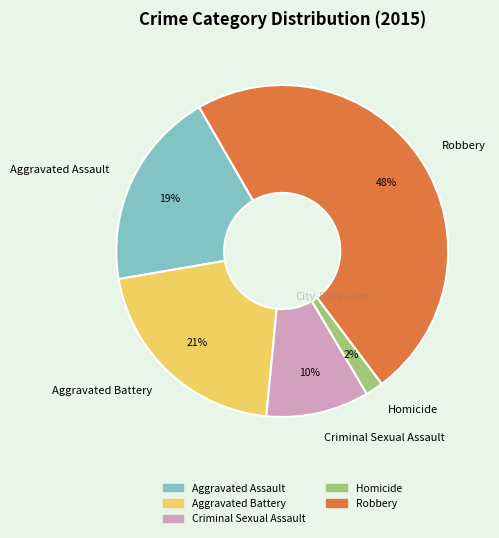

Count the number of slices in the pie.

5